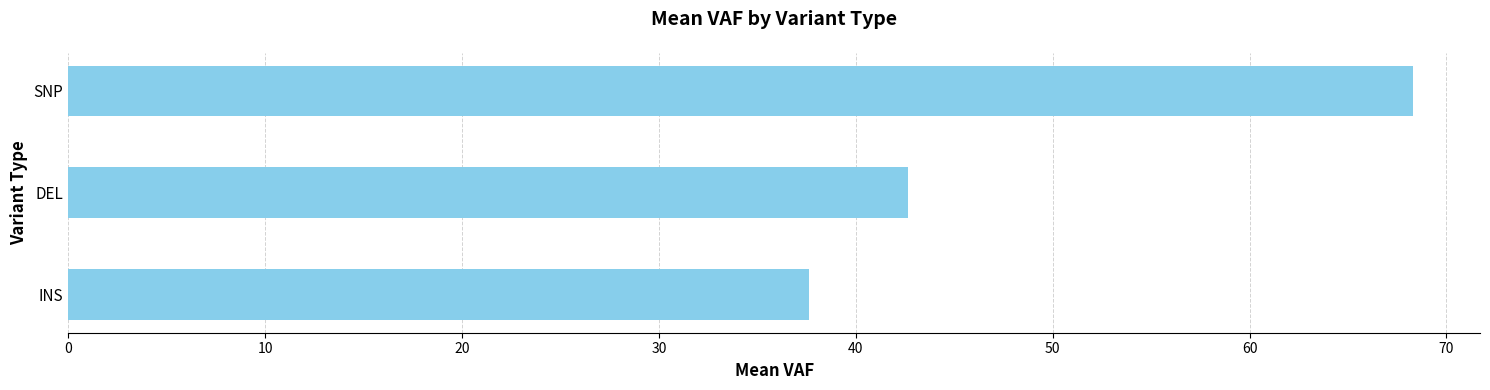

Approximately how many times larger is the value at INS compared to DEL?

0.9